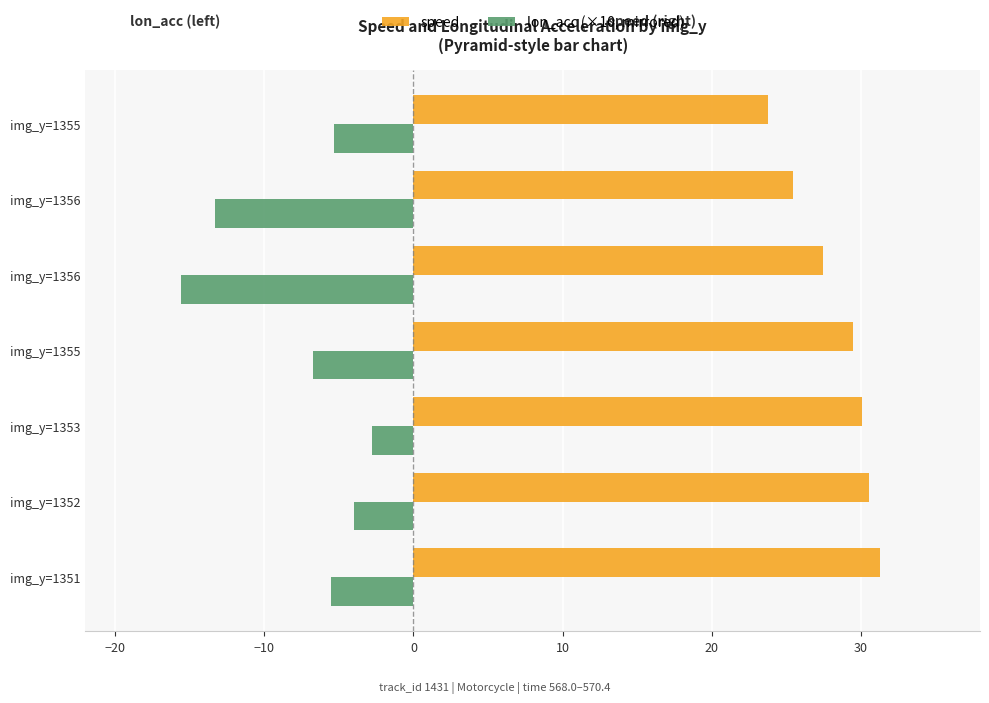

Which series has the widest spread of values?

lon_acc (×10, mirrored)